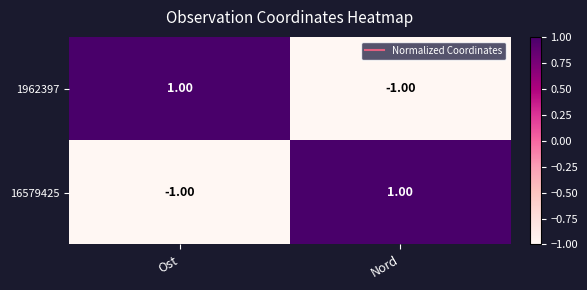

Rank the series at Nord from lowest to highest value.

1962397, 16579425